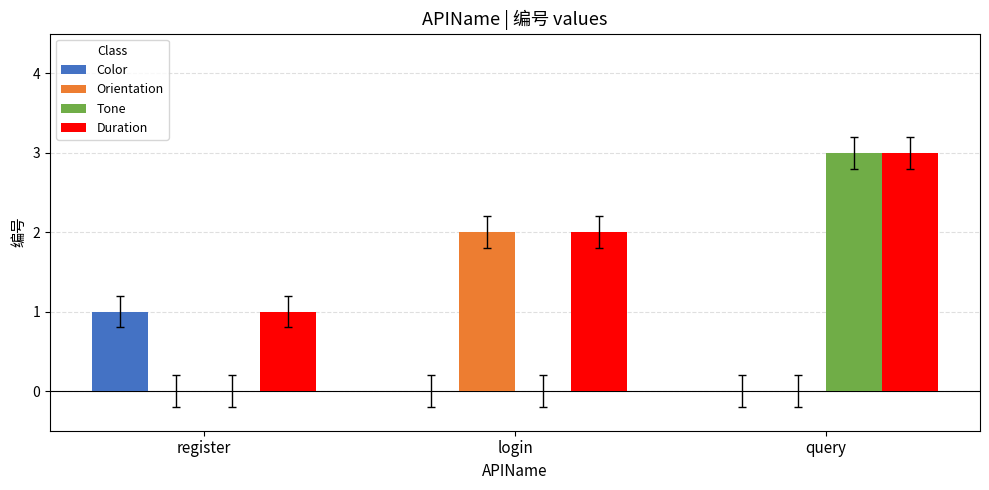

How many distinct data groups are displayed?

4